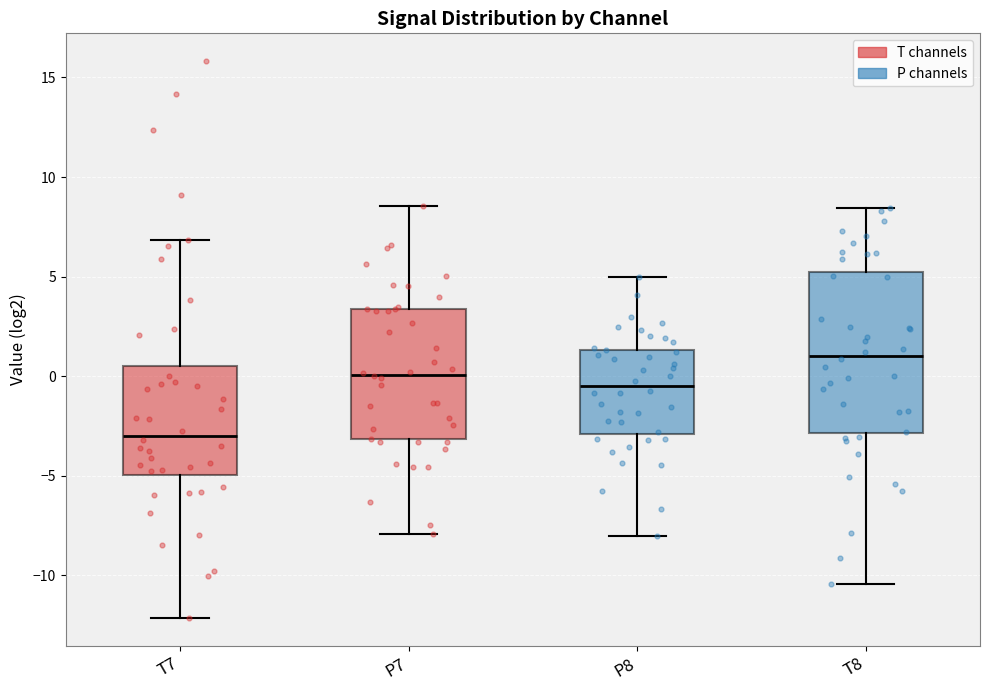

Reading left to right, read every box against the y-axis: the position of its median line, the range the box covers, and the ends of its whiskers. The values are not printed on the chart, so give them approximately, as read against the axis.

T7: median -3.0, box -5.0 to 0.5, whiskers -12.0 to 7.0
P7: median 0.0, box -3.0 to 3.5, whiskers -8.0 to 8.5
P8: median -0.5, box -3.0 to 1.5, whiskers -8.0 to 5.0
T8: median 1.0, box -3.0 to 5.0, whiskers -10.5 to 8.5